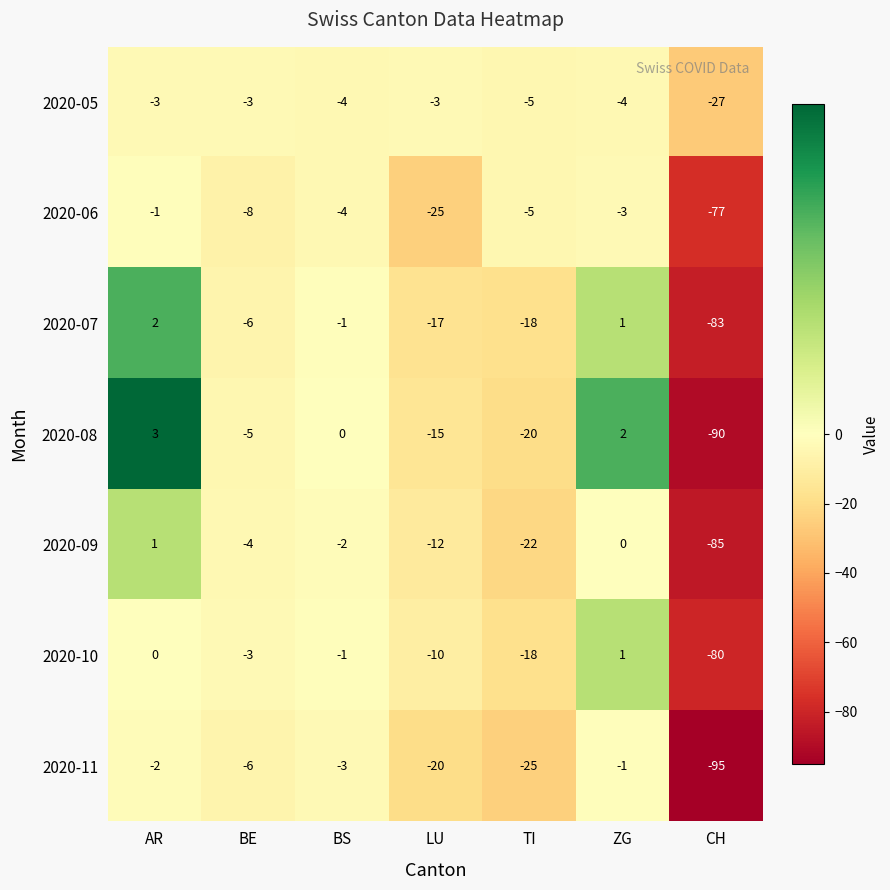

What is the sum of all 2020-09 values?

-124